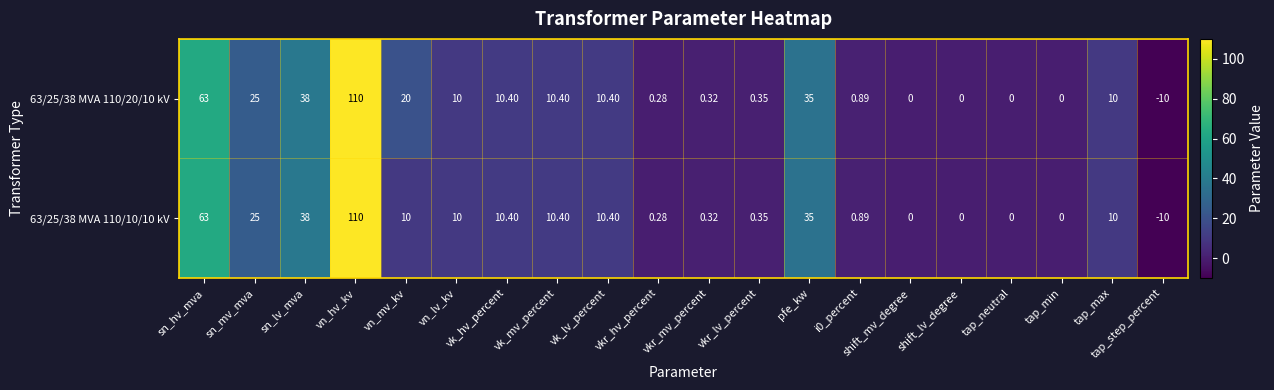

Which series changed the most between vn_mv_kv and tap_min?

63/25/38 MVA 110/20/10 kV